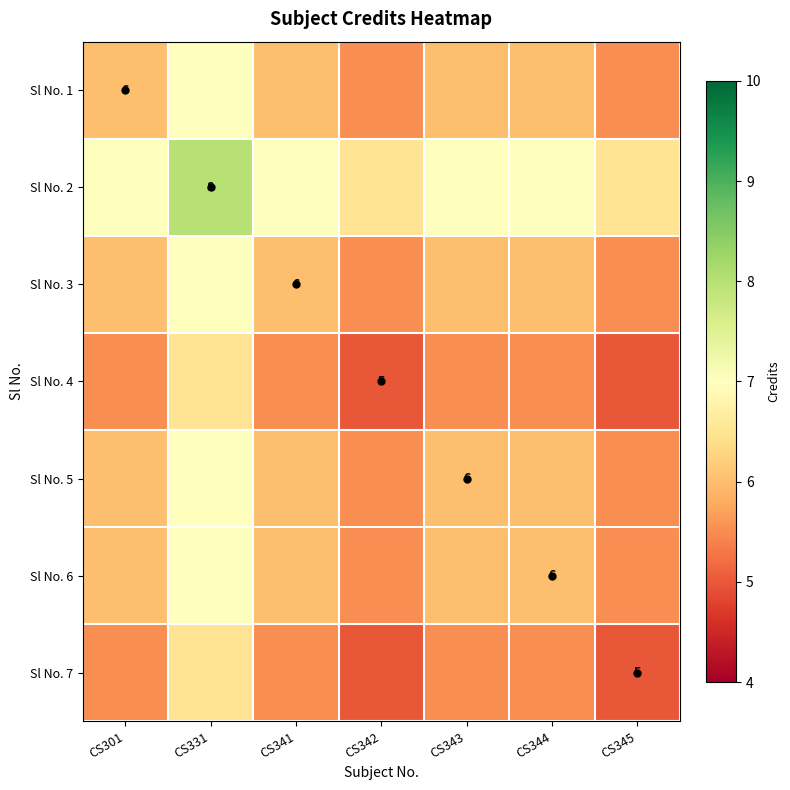

At which label is Sl No. 7 closest to 5?

CS342